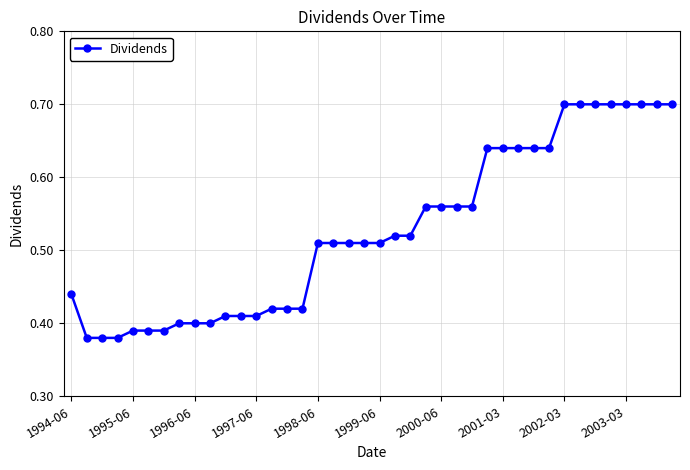

What is the greatest value displayed?

0.7